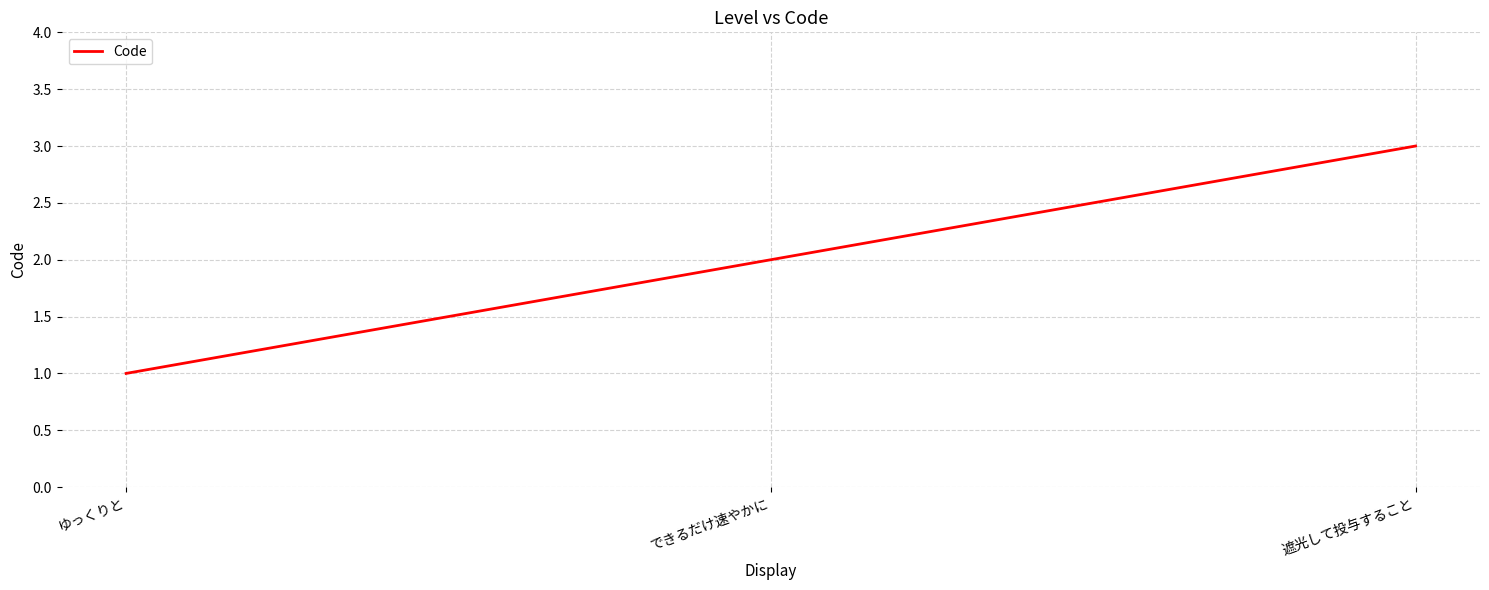

How many lines are shown in the chart?

1